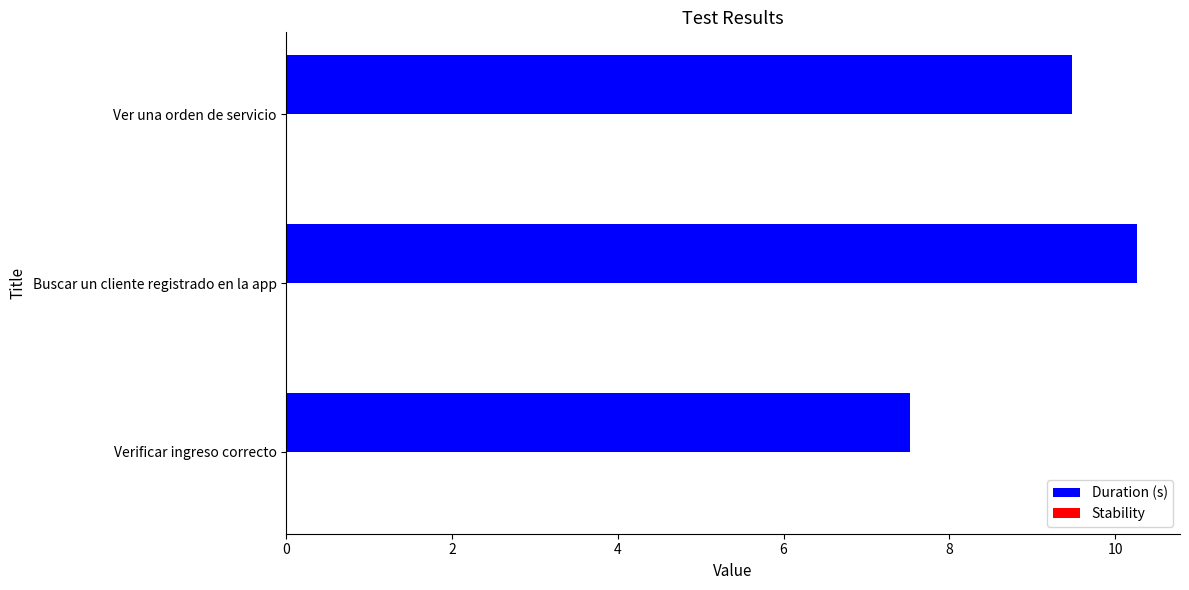

True or false: the data shows 3.6 at Buscar un cliente registrado en la app.

False